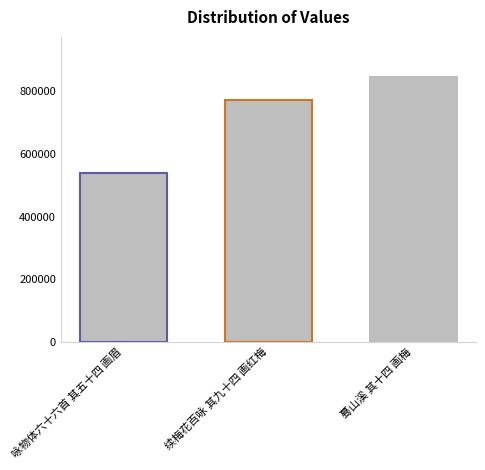

Reading left to right, list all the values displayed in this chart.

咏物体六十六首 其五十四 画眉=539269	续梅花百咏 其九十四 画红梅=771505	蓦山溪 其十四 画梅=846806